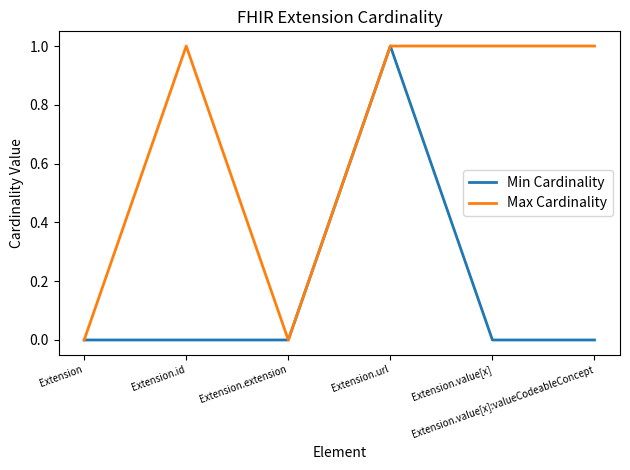

Which series has the largest total across all categories?

Max Cardinality